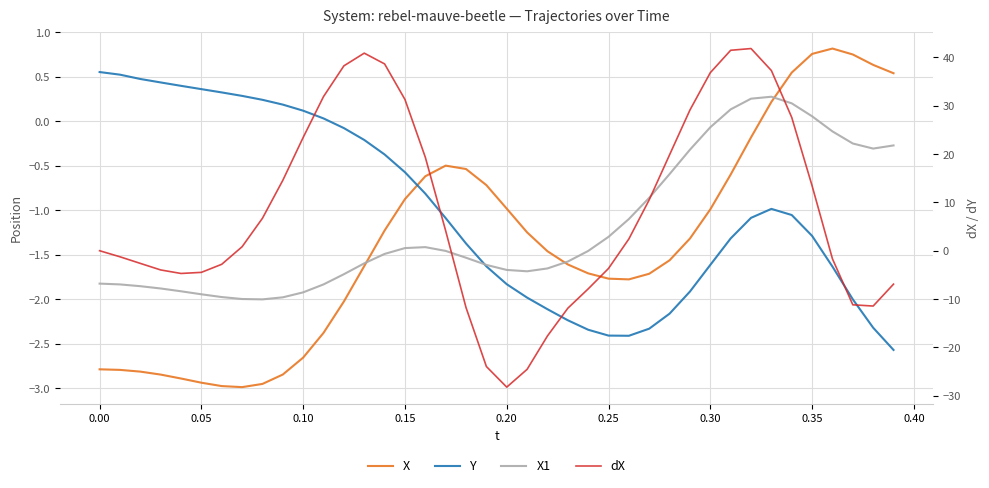

Reading left to right, what are all the values shown in this chart?

X: -2.8	-2.8	-2.8	-2.8	-2.9	-2.9	-3.0	-3.0	-2.9	-2.8	-2.7	-2.4	-2.0	-1.6	-1.2	-0.9	-0.6	-0.5	-0.5	-0.7	-1.0	-1.2	-1.5	-1.6	-1.7	-1.8	-1.8	-1.7	-1.6	-1.3	-1.0	-0.6	-0.2	0.2	0.5	0.8	0.8	0.8	0.6	0.5
Y: 0.6	0.5	0.5	0.4	0.4	0.4	0.3	0.3	0.2	0.2	0.1	0.0	-0.1	-0.2	-0.4	-0.6	-0.8	-1.1	-1.4	-1.6	-1.8	-2.0	-2.1	-2.2	-2.3	-2.4	-2.4	-2.3	-2.2	-1.9	-1.6	-1.3	-1.1	-1.0	-1.1	-1.3	-1.6	-2.0	-2.3	-2.6
X1: -1.8	-1.8	-1.9	-1.9	-1.9	-1.9	-2.0	-2.0	-2.0	-2.0	-1.9	-1.8	-1.7	-1.6	-1.5	-1.4	-1.4	-1.5	-1.5	-1.6	-1.7	-1.7	-1.7	-1.6	-1.5	-1.3	-1.1	-0.9	-0.6	-0.3	-0.1	0.1	0.3	0.3	0.2	0.1	-0.1	-0.2	-0.3	-0.3
dX: 0.0	-1.3	-2.6	-4.0	-4.7	-4.5	-2.8	0.8	6.7	14.6	23.4	31.9	38.3	40.9	38.7	31.3	19.3	4.1	-11.8	-24.0	-28.2	-24.6	-17.6	-11.9	-7.9	-3.7	2.4	10.6	19.9	29.1	36.9	41.5	41.9	37.3	27.6	13.4	-1.7	-11.2	-11.5	-6.9